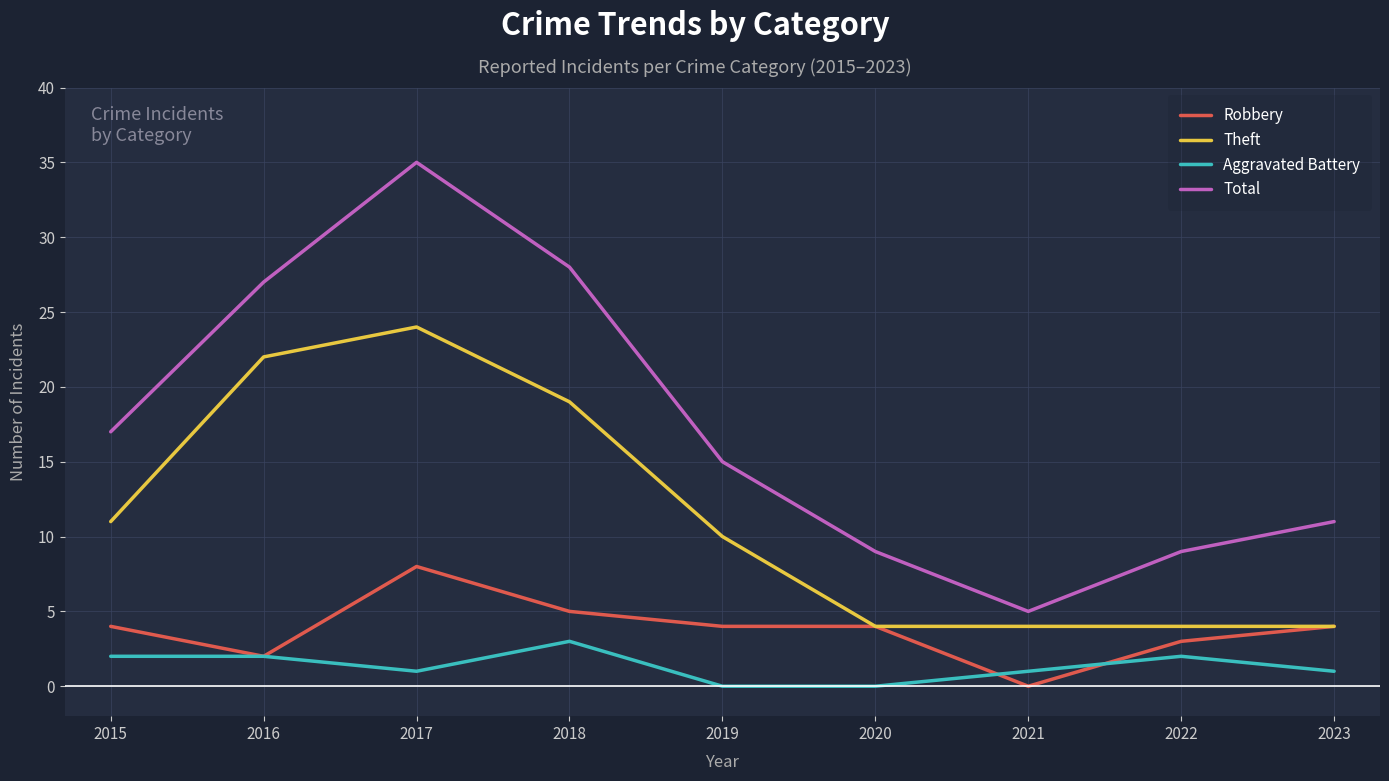

At 2017, list the series in order from smallest to largest.

Aggravated Battery, Robbery, Theft, Total